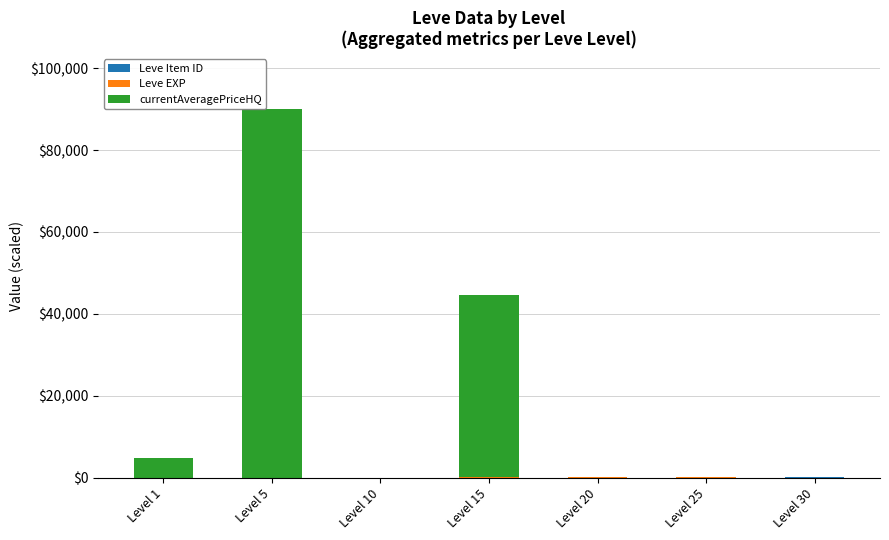

At which category is the sum across all series the highest?

Level 5